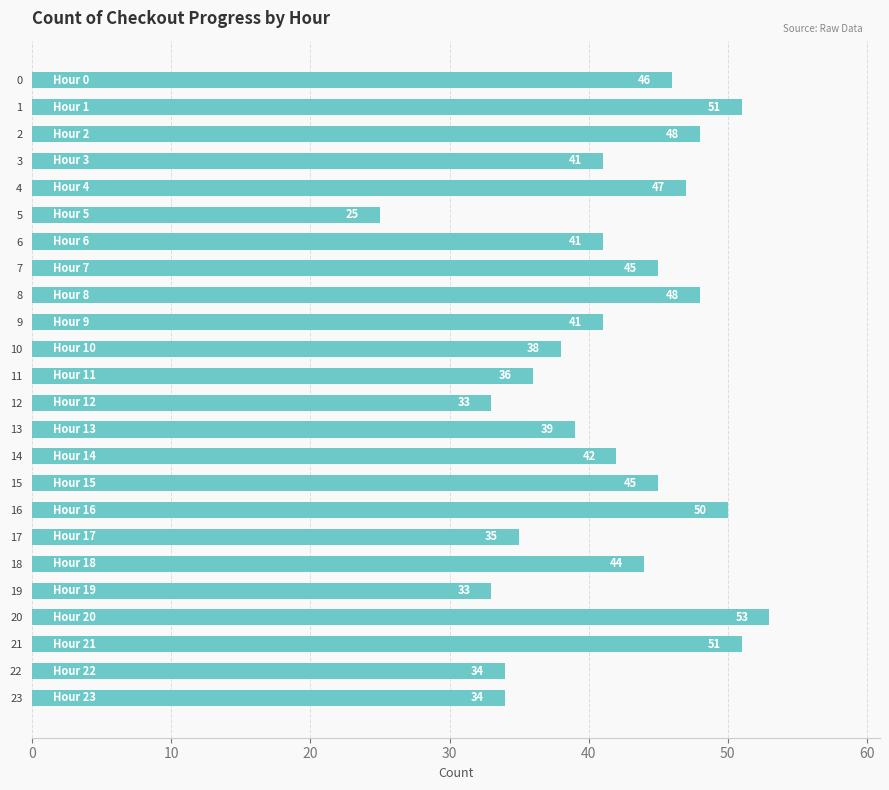

What is the change in value from 0 to 19?

-13